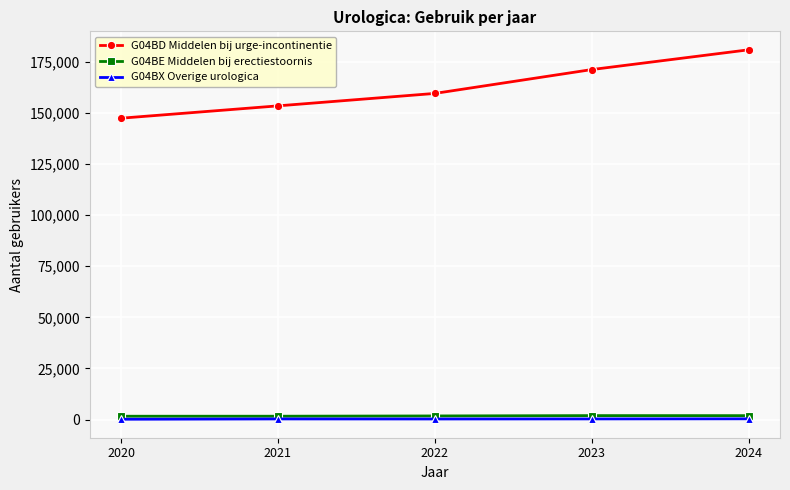

List the labels in order of G04BD Middelen bij urge-incontinentie value, smallest first.

2020, 2021, 2022, 2023, 2024